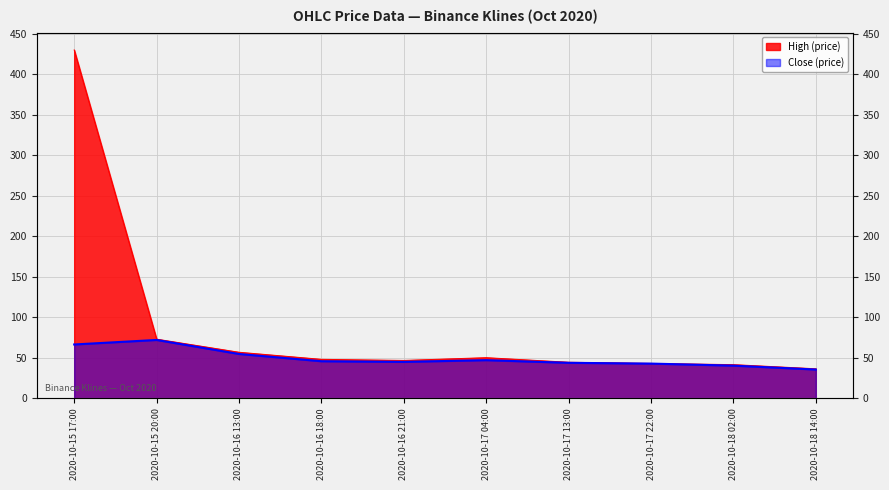

At which category is the sum across all series the highest?

2020-10-15 17:00